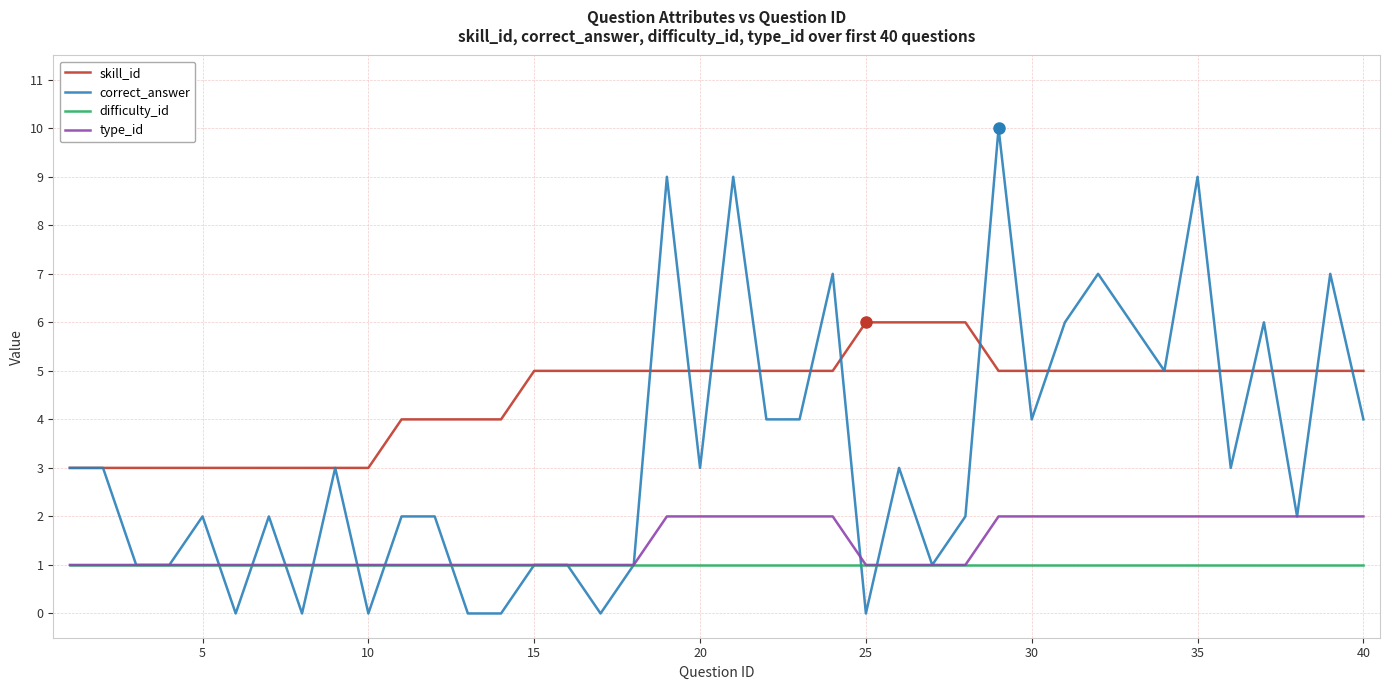

Which series has the widest spread of values?

correct_answer